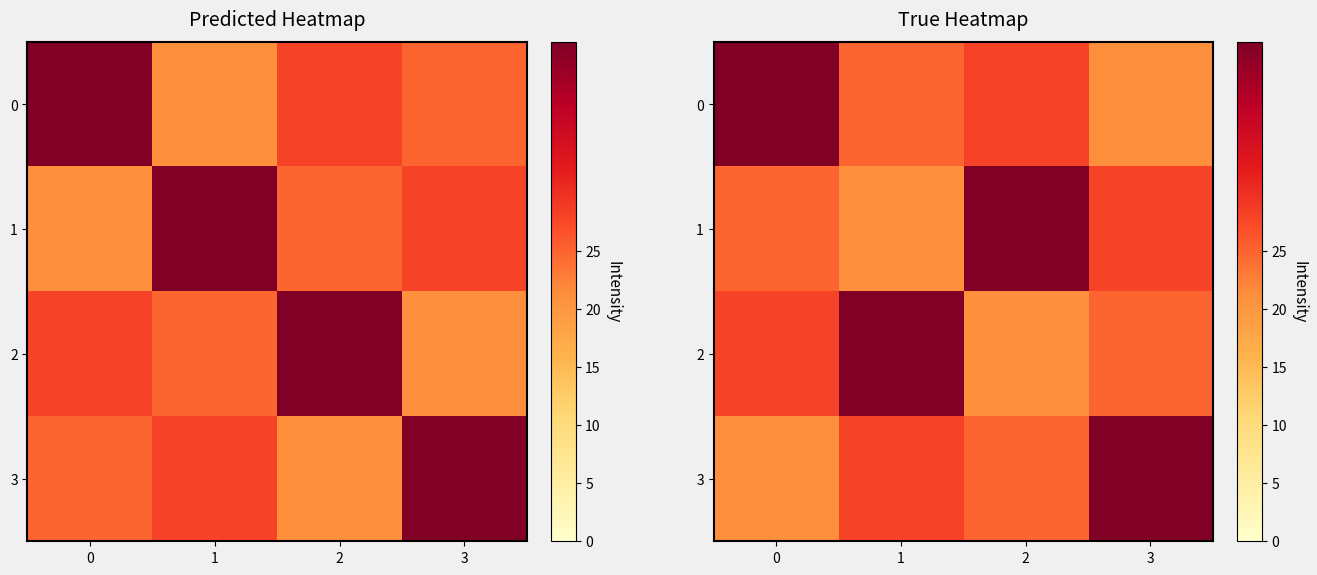

What is the lowest value of the 2 series?

21